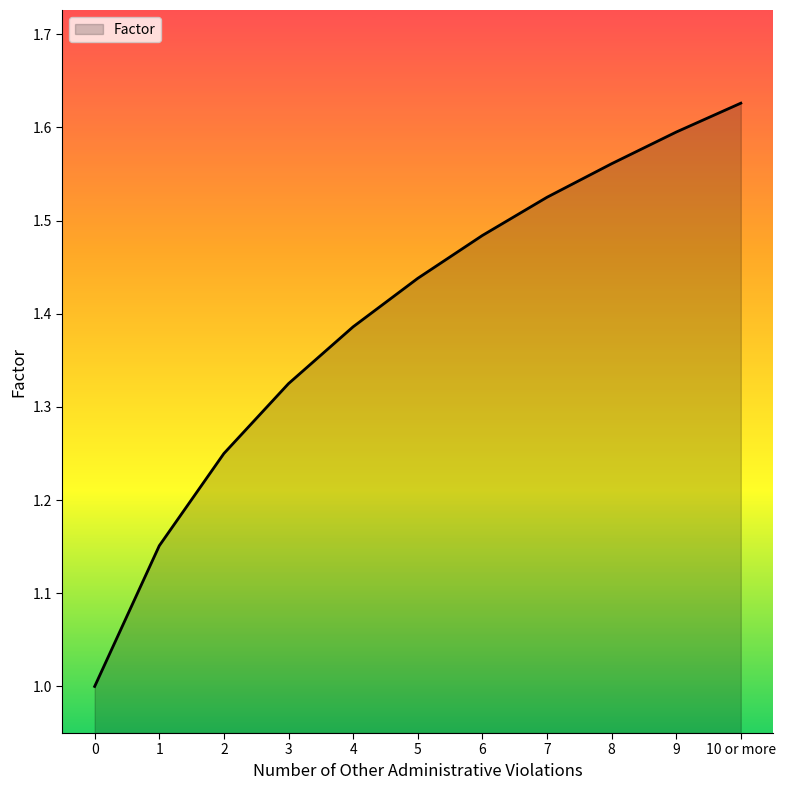

Approximately how many times larger is the value at 9 compared to 5?

1.1